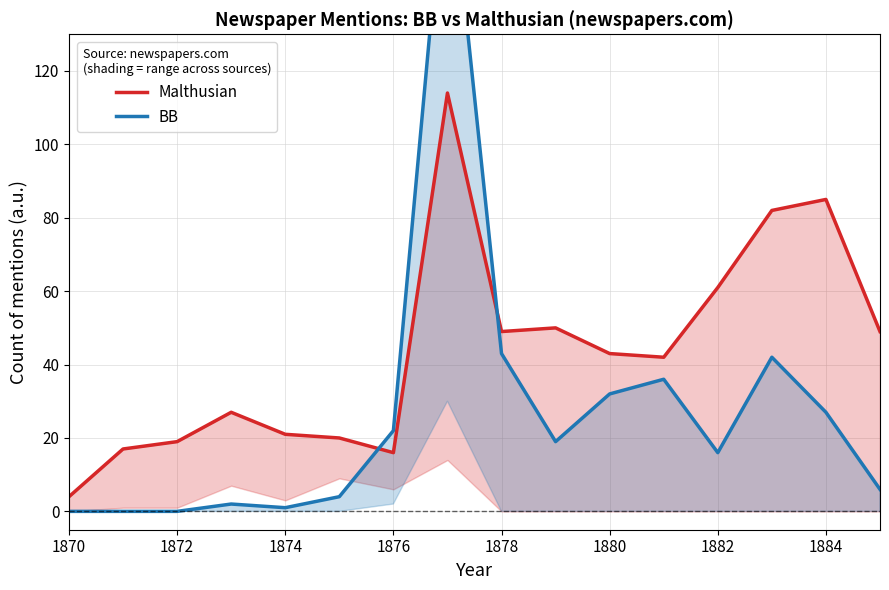

At 1874, list the series in order from largest to smallest.

Malthusian, BB